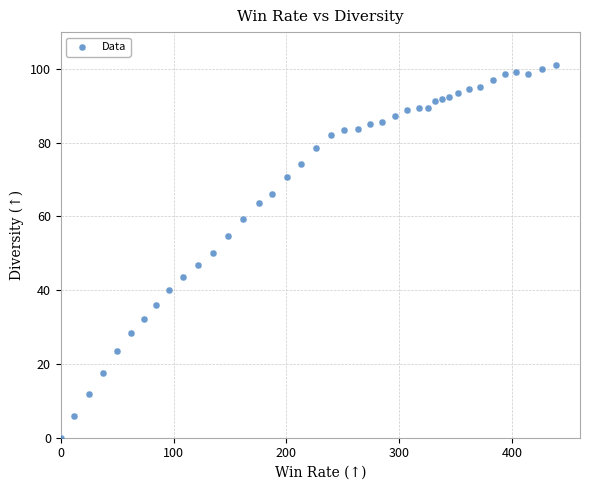

What is the range of X values (max minus min)?

438.3